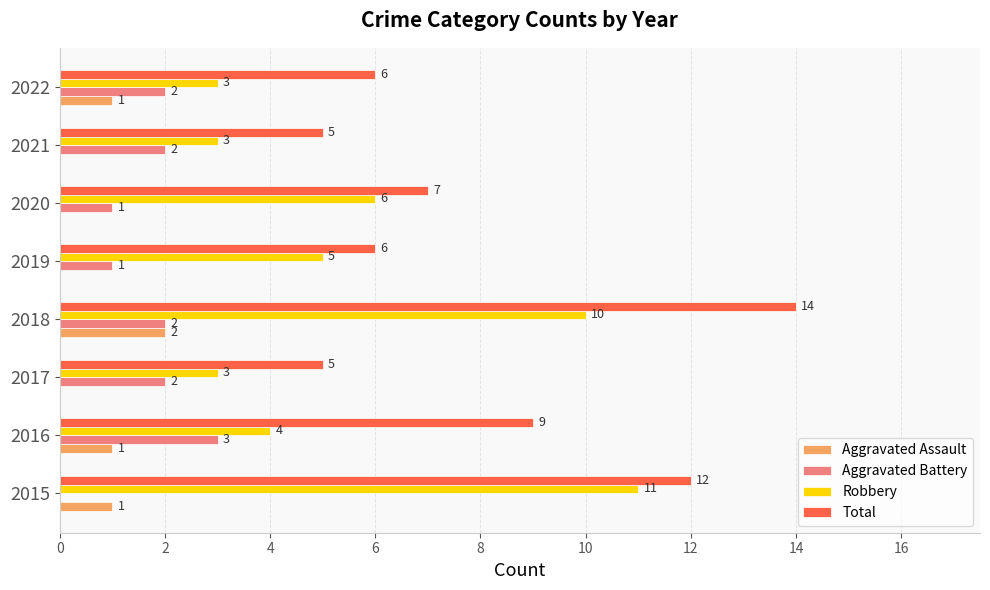

What is the sum of all Robbery values?

45